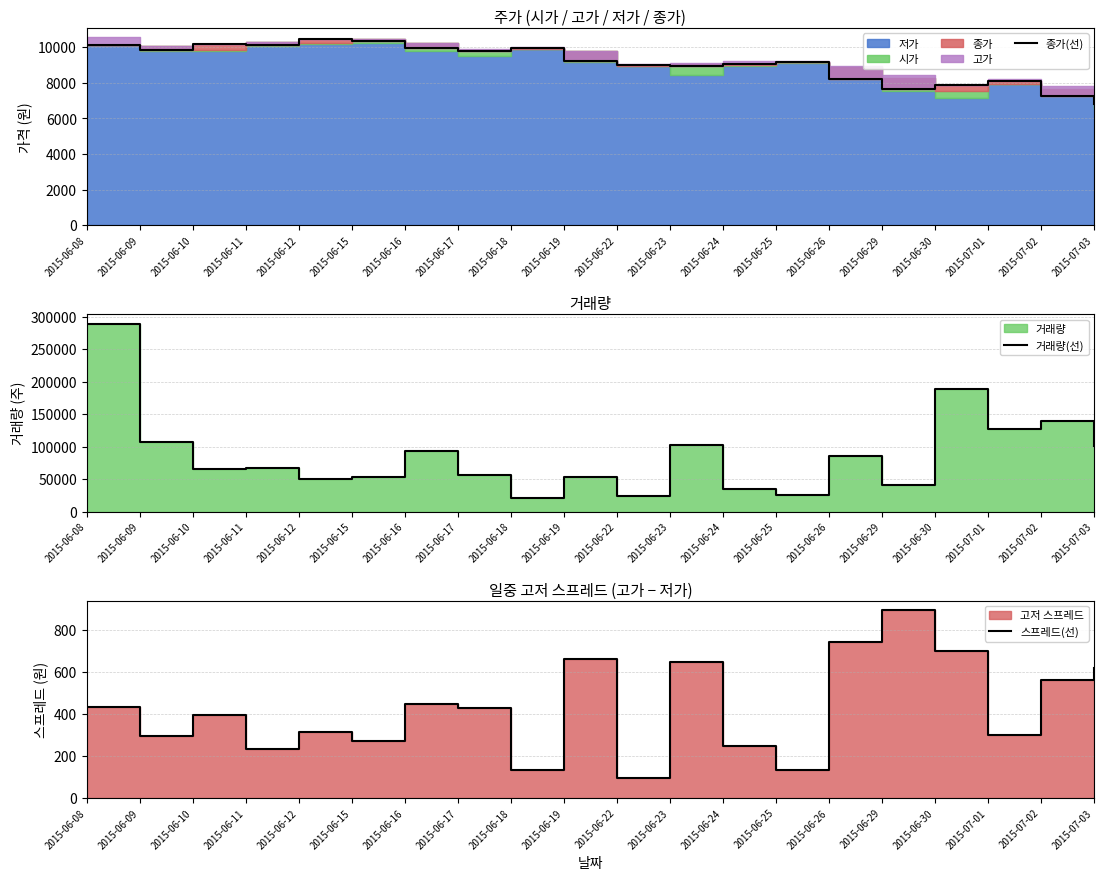

True or false: 종가(선) and 거래량(선) cross at least once.

False